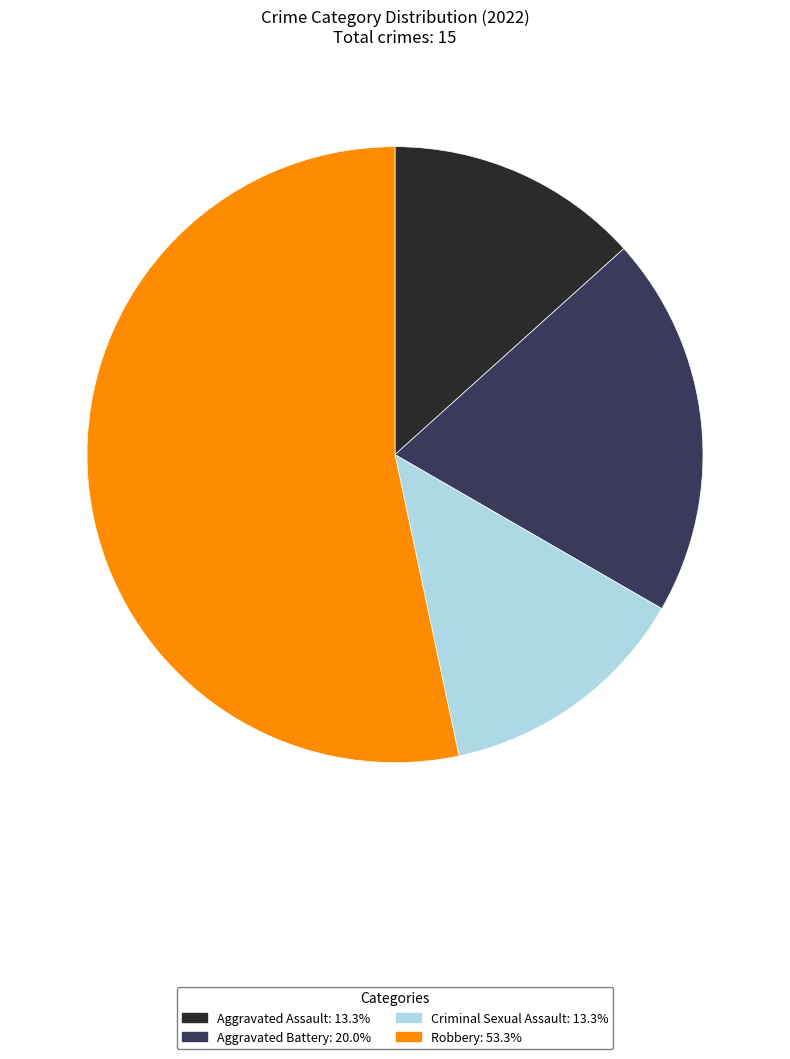

Is it true that Robbery is 67% of the pie?

False